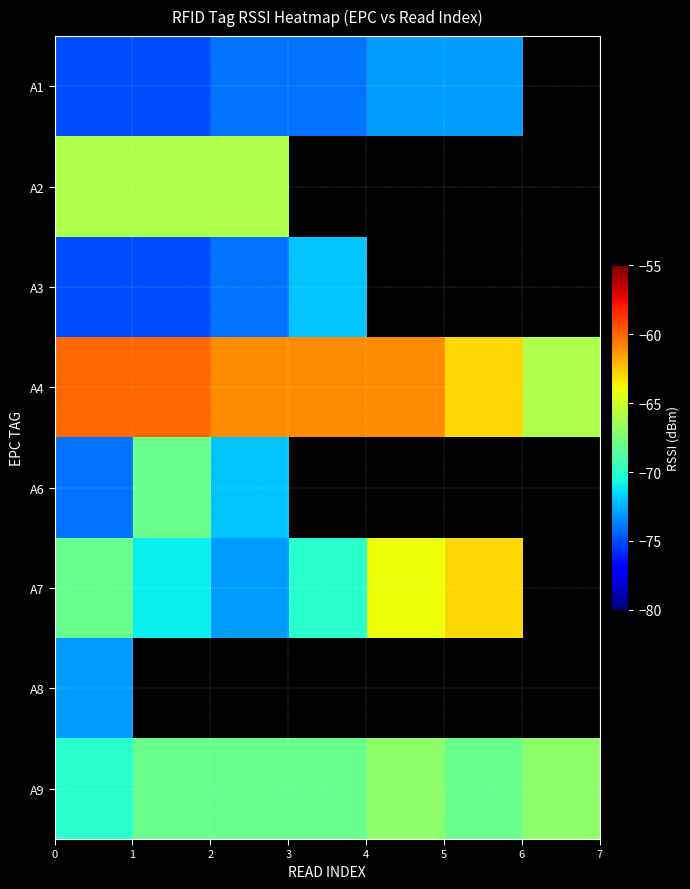

What is the highest value of the A1 series?

-73.0